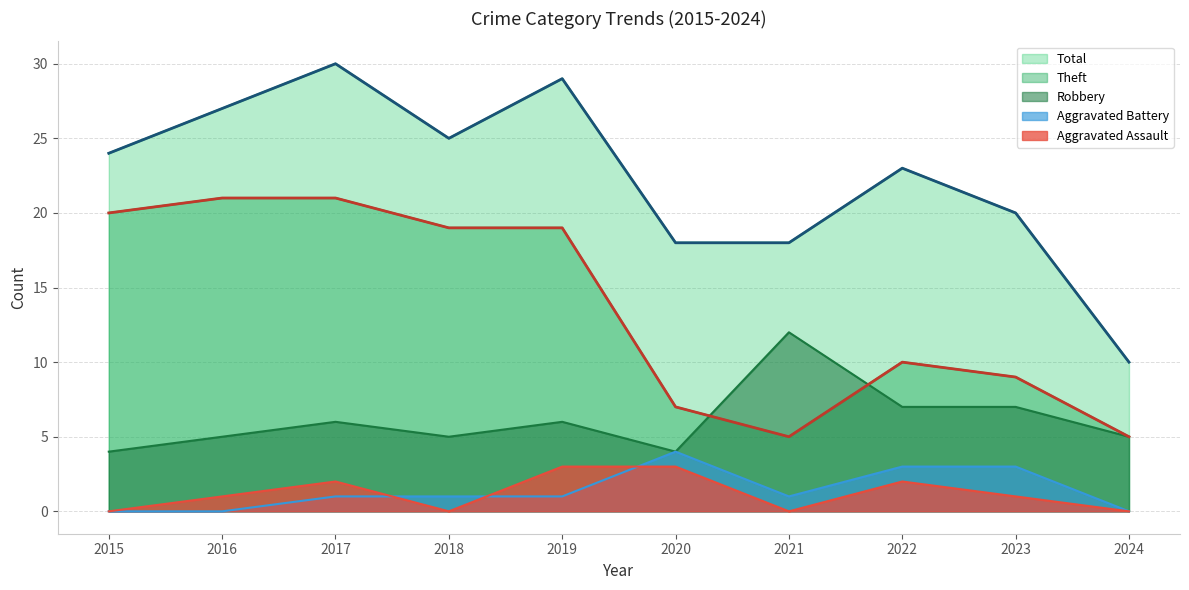

The value of Aggravated Battery at 2021 is 2. True or false?

False